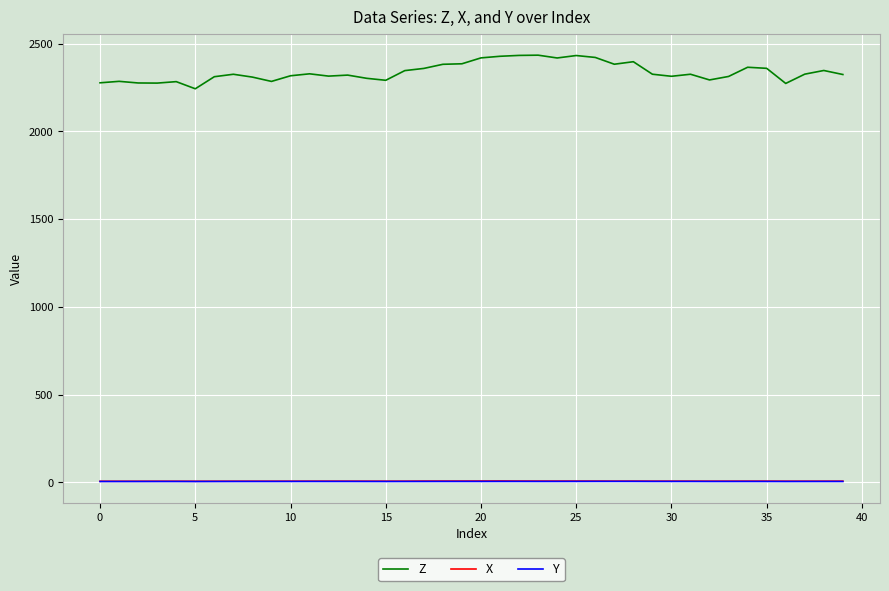

Which series has the widest spread of values?

Z